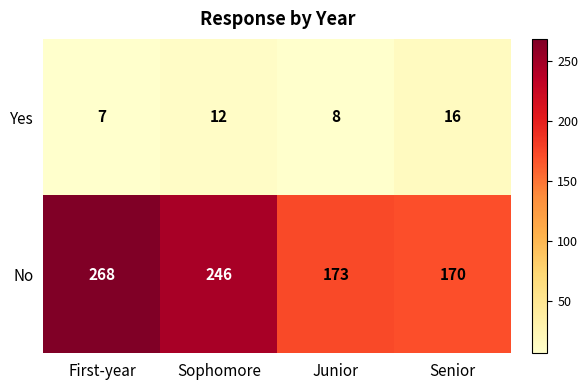

How many distinct data groups are displayed?

2